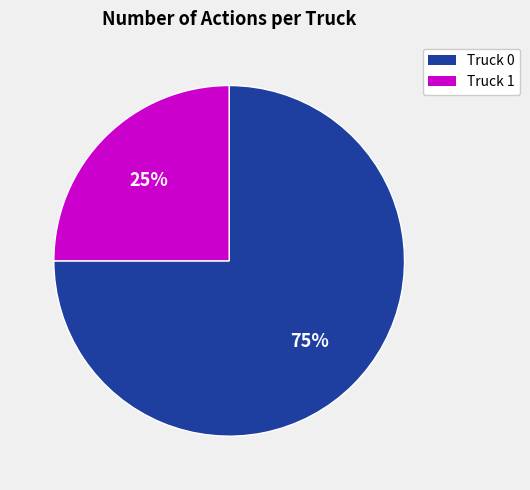

How many segments does this pie chart have?

2